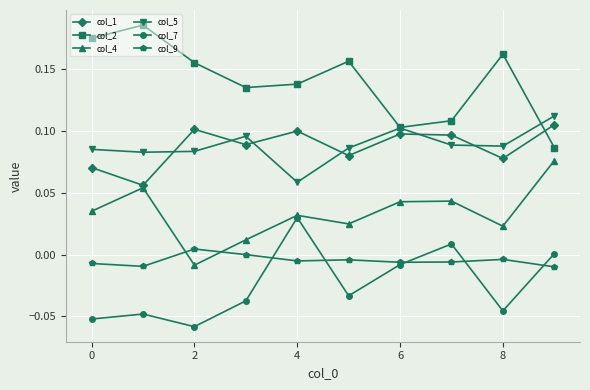

What are all the series names shown in the legend?

col_1, col_2, col_4, col_5, col_7, col_9